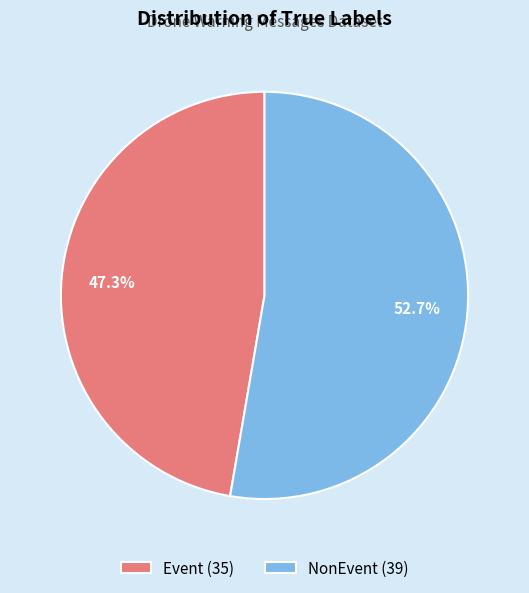

Is it true that NonEvent is 42% of the pie?

False